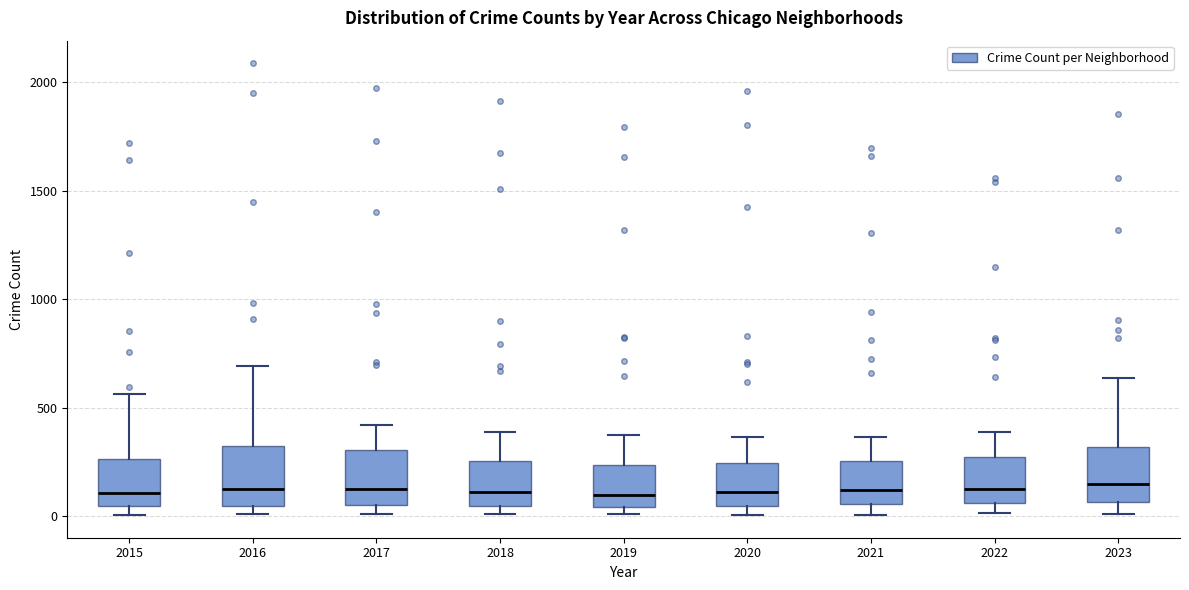

Where does the upper whisker of the box at x = 2016 end on the y-axis? The values are not printed on the chart, so give them approximately, as read against the axis.

700